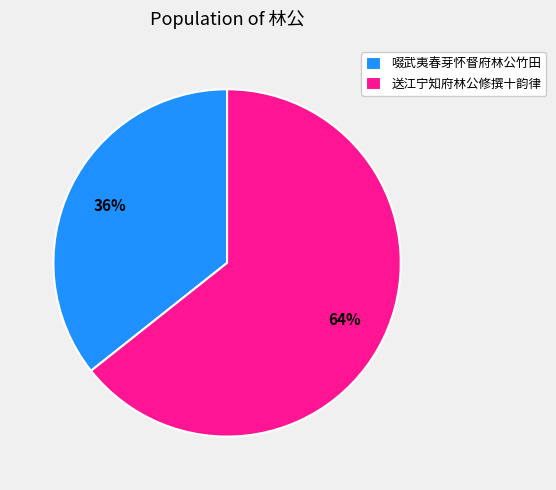

Which category accounts for the majority?

送江宁知府林公修撰十韵律